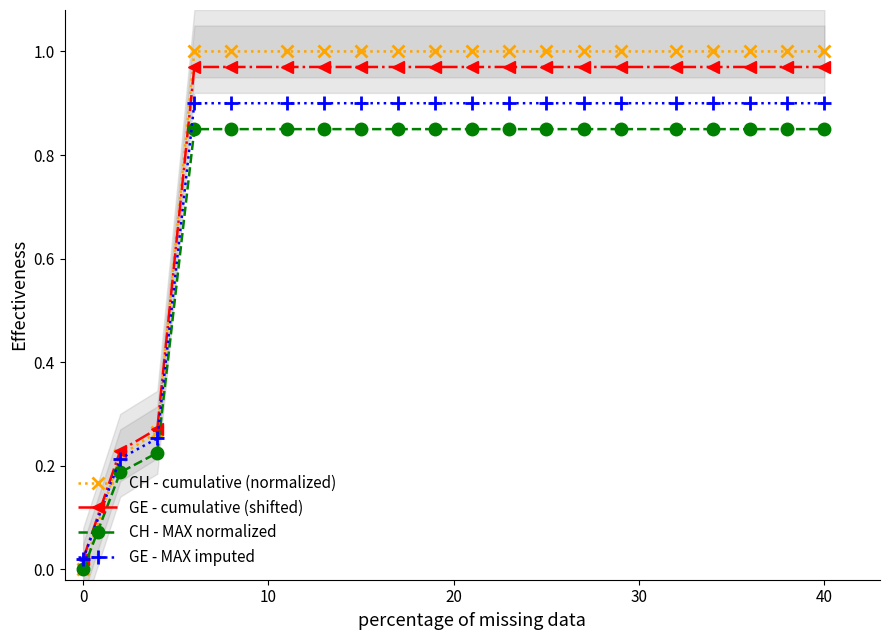

Reading right to left, transcribe all the data shown in this chart.

CH - cumulative (normalized): 1.0	1.0	1.0	1.0	1.0	1.0	1.0	1.0	1.0	1.0	1.0	1.0	1.0	1.0	1.0	1.0	1.0	0.3	0.2	0.0
GE - cumulative (shifted): 1.0	1.0	1.0	1.0	1.0	1.0	1.0	1.0	1.0	1.0	1.0	1.0	1.0	1.0	1.0	1.0	1.0	0.3	0.2	0.0
CH - MAX normalized: 0.8	0.8	0.8	0.8	0.8	0.8	0.8	0.8	0.8	0.8	0.8	0.8	0.8	0.8	0.8	0.8	0.8	0.2	0.2	0.0
GE - MAX imputed: 0.9	0.9	0.9	0.9	0.9	0.9	0.9	0.9	0.9	0.9	0.9	0.9	0.9	0.9	0.9	0.9	0.9	0.3	0.2	0.0